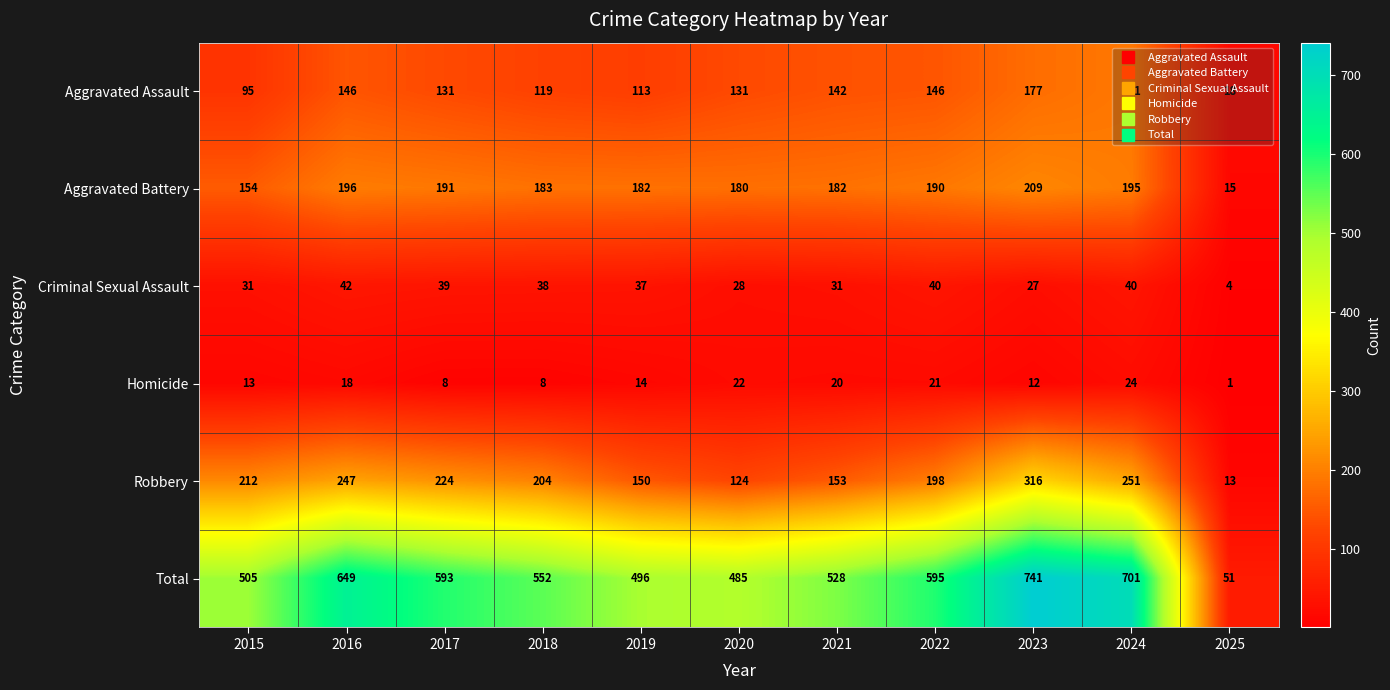

What is the sum of all Robbery values?

2092